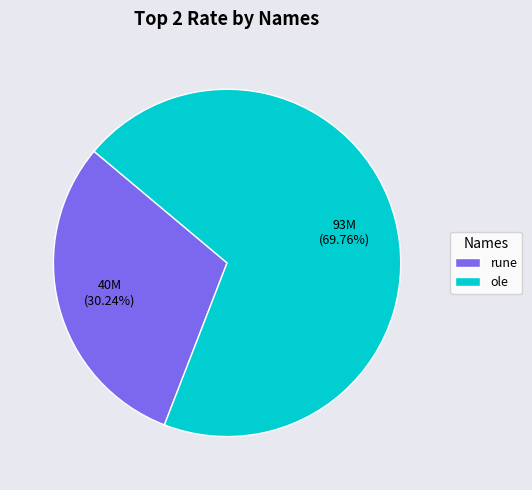

Do rune and ole together represent more than half of the pie?

Yes